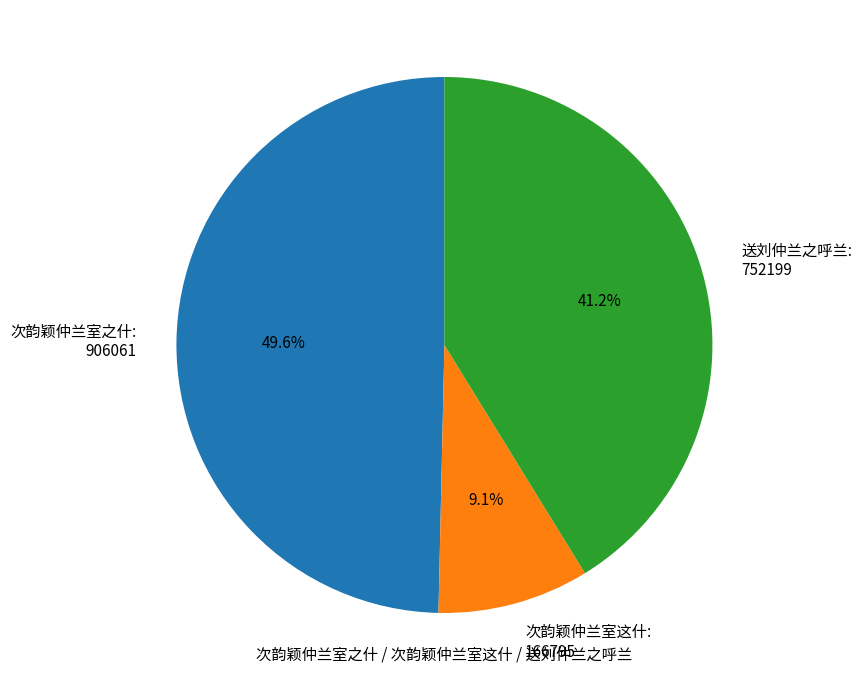

What is the largest slice in the pie chart?

次韵颖仲兰室之什